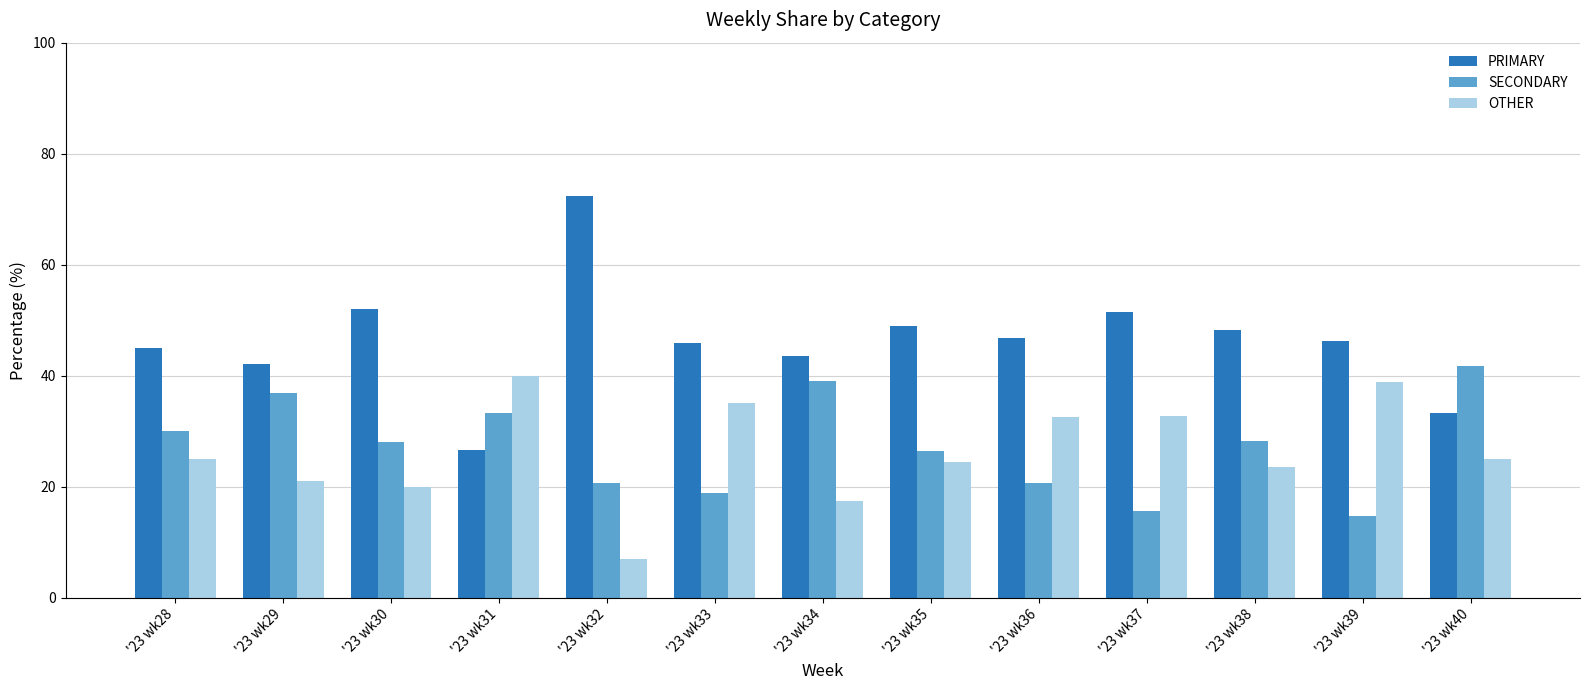

List the series in order of their peak value, highest first.

PRIMARY, SECONDARY, OTHER